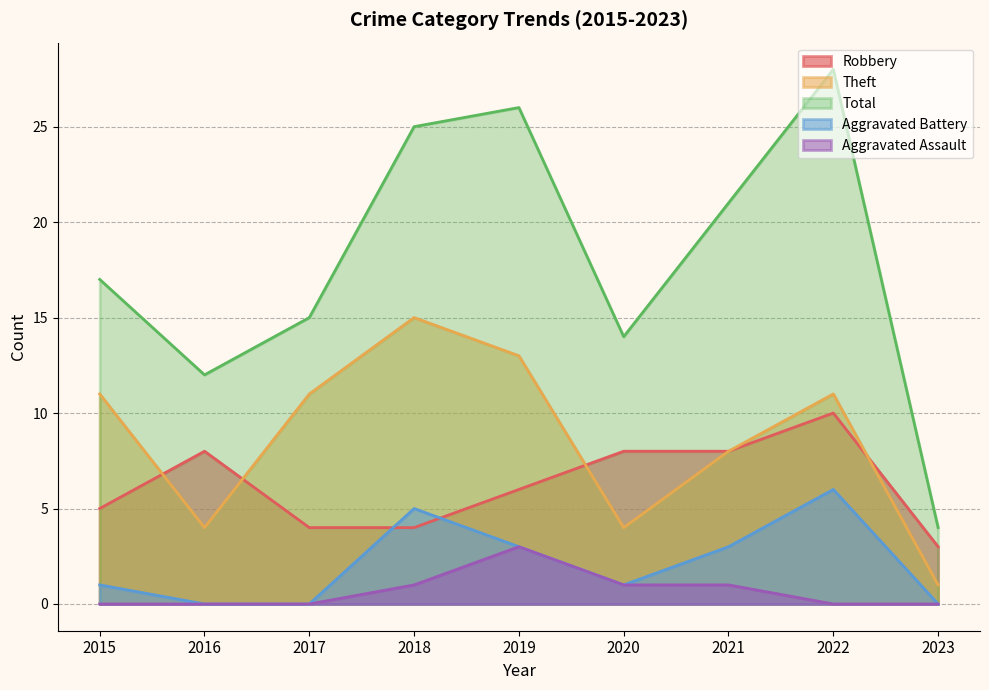

Reading left to right, list all the values displayed in this chart.

Robbery: 2015=5	2016=8	2017=4	2018=4	2019=6	2020=8	2021=8	2022=10	2023=3
Theft: 2015=11	2016=4	2017=11	2018=15	2019=13	2020=4	2021=8	2022=11	2023=1
Total: 2015=17	2016=12	2017=15	2018=25	2019=26	2020=14	2021=21	2022=28	2023=4
Aggravated Battery: 2015=1	2016=0	2017=0	2018=5	2019=3	2020=1	2021=3	2022=6	2023=0
Aggravated Assault: 2015=0	2016=0	2017=0	2018=1	2019=3	2020=1	2021=1	2022=0	2023=0